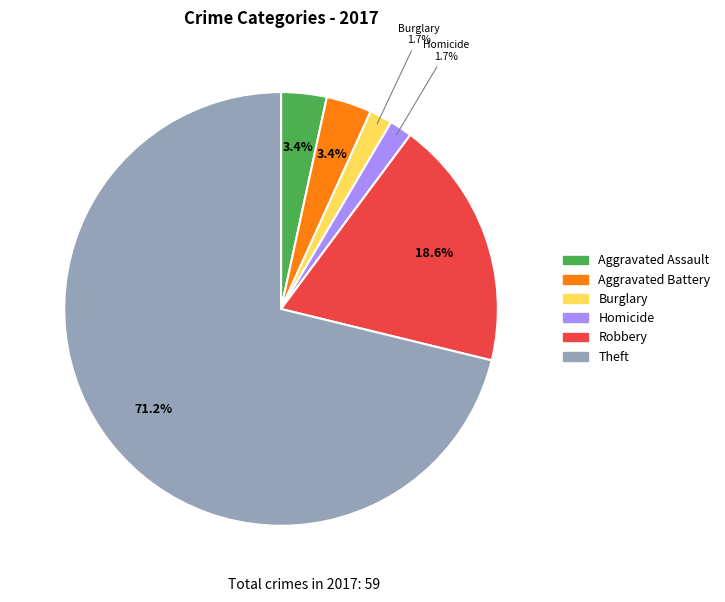

How many slices are in this pie chart?

6